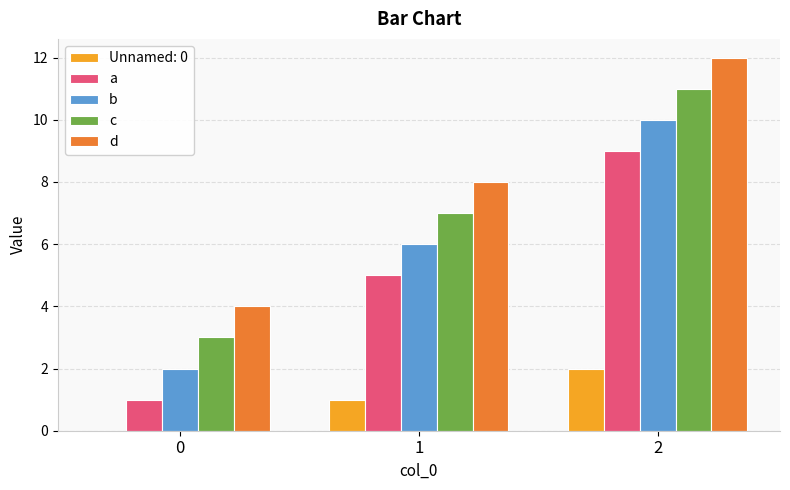

What is the spread (max minus min) of values at 1?

7